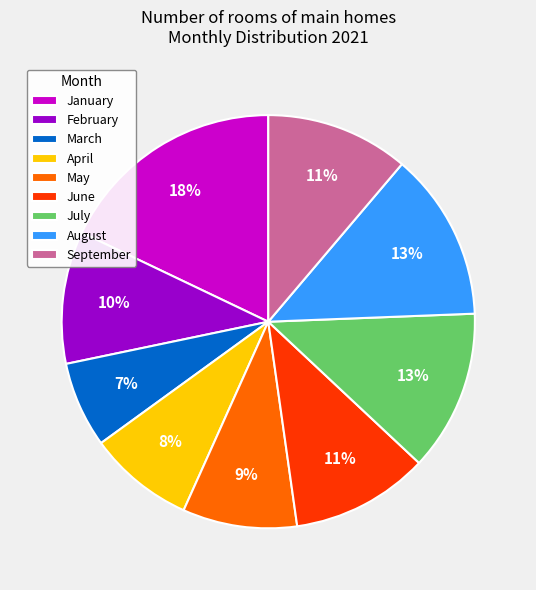

How many slices are in this pie chart?

9